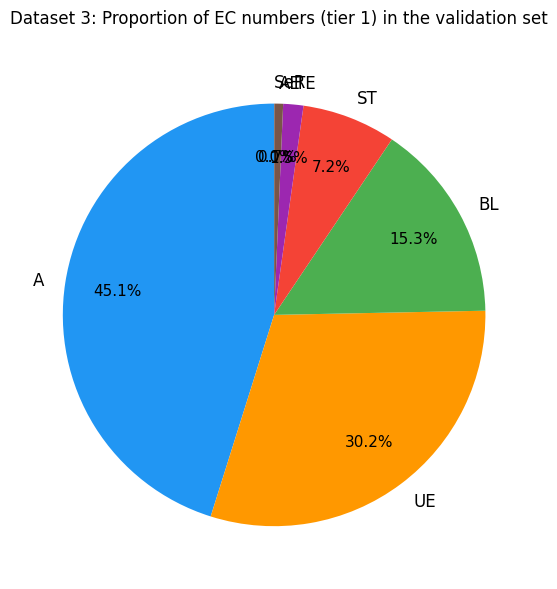

Is there any slice that represents more than half of the pie?

No